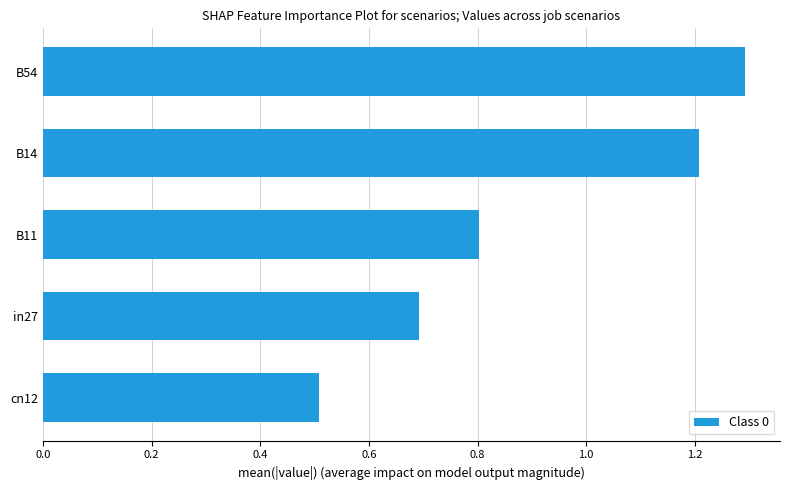

The value at cn12 is 0.5. True or false?

True